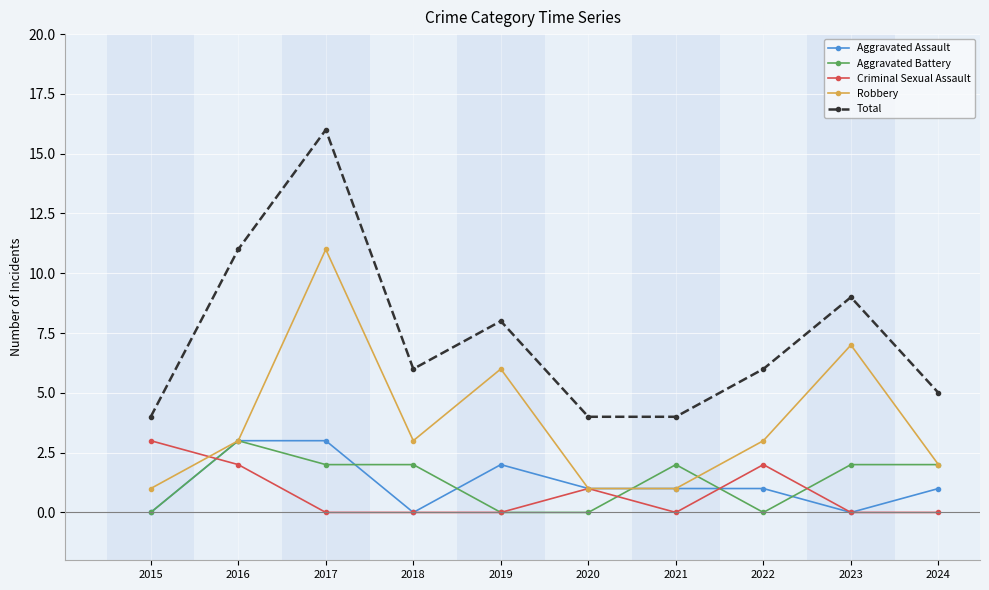

What is the value of the Criminal Sexual Assault point at the 2nd from the left?

2